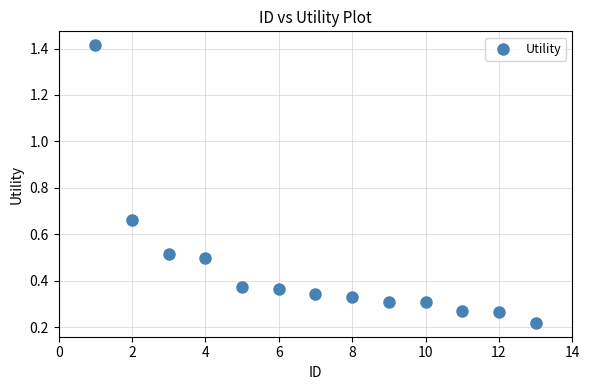

What is the range of X values (max minus min)?

12.0